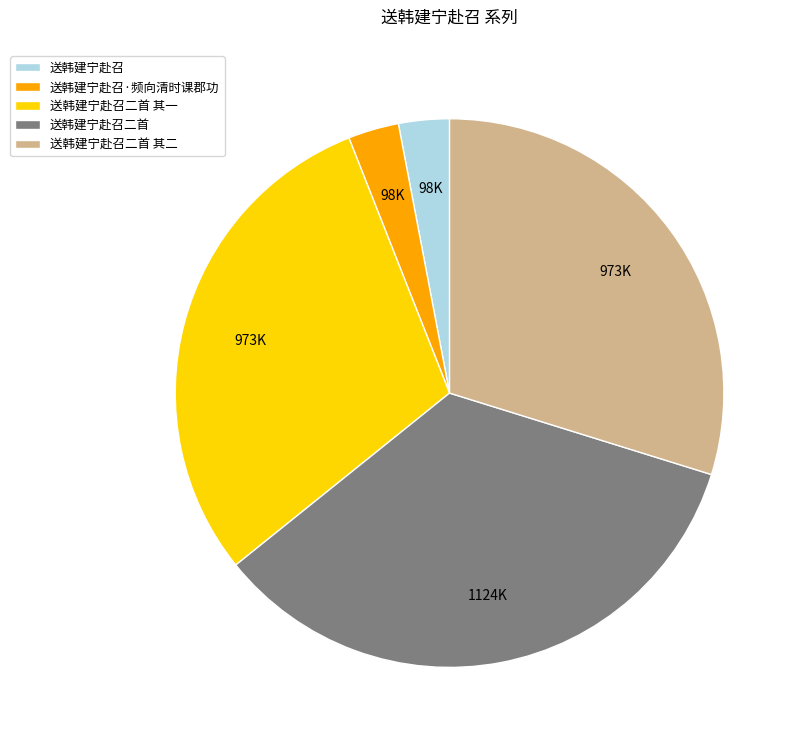

Does 送韩建宁赴召二首 其一 represent more than half of the total?

No